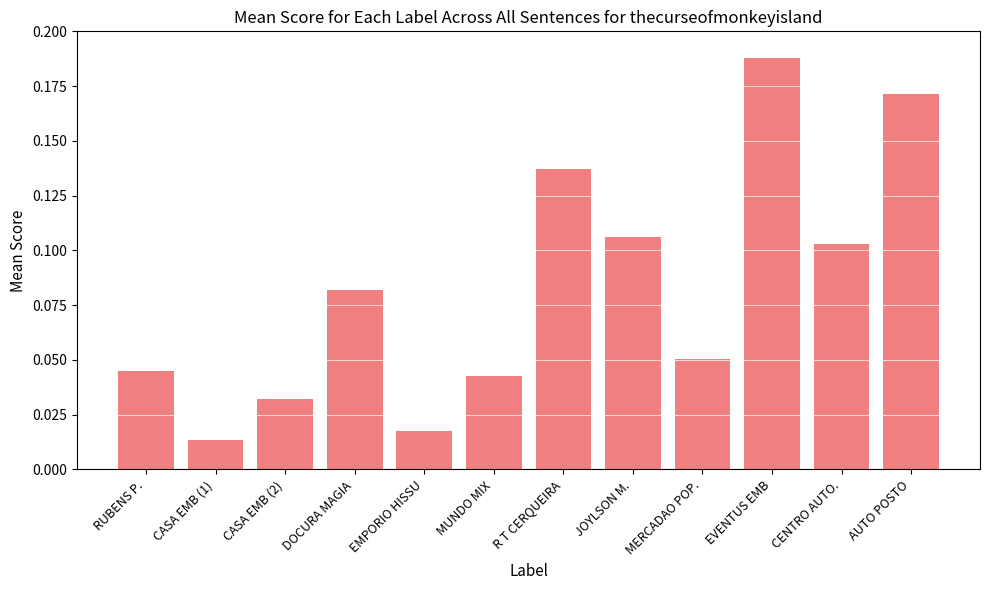

True or false: the data shows 0.1 at MUNDO MIX.

False